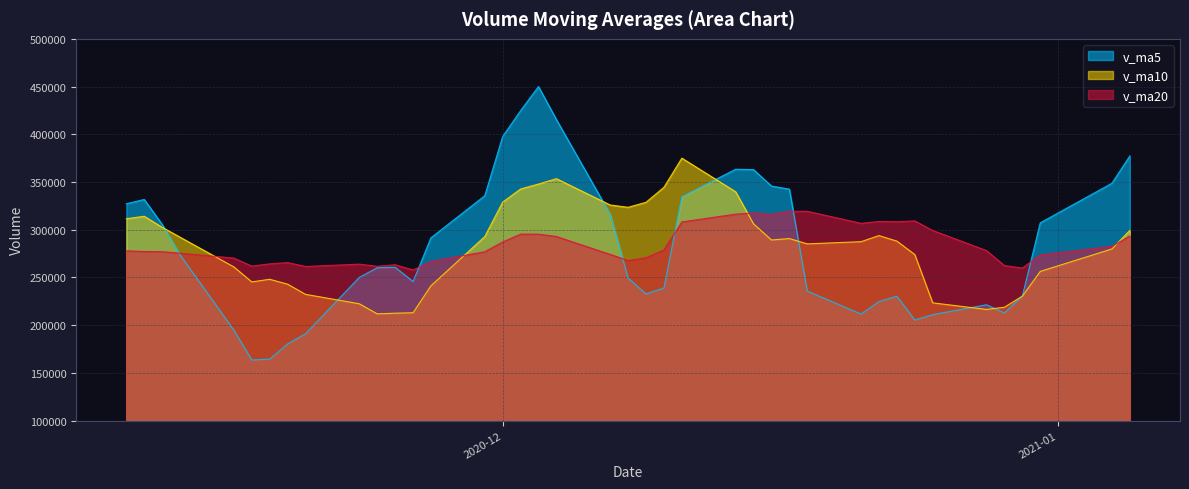

Which series has the widest spread of values?

v_ma5